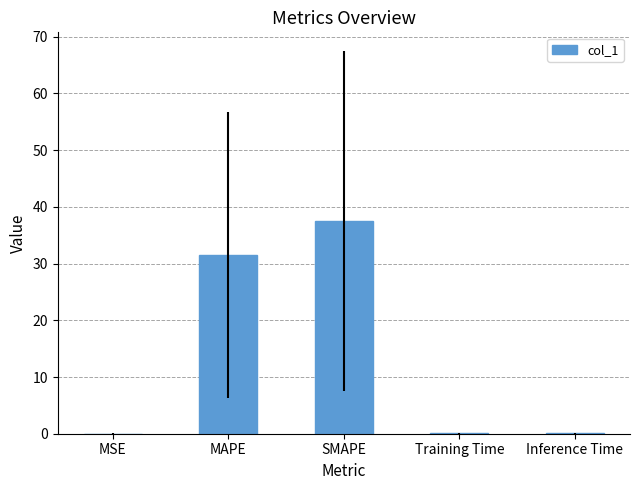

How many categories are shown in the chart?

5